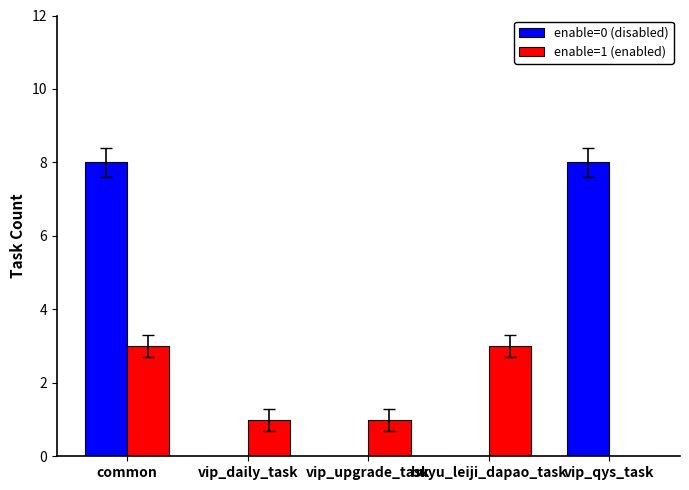

Which series has the largest total across all categories?

enable=0 (disabled)